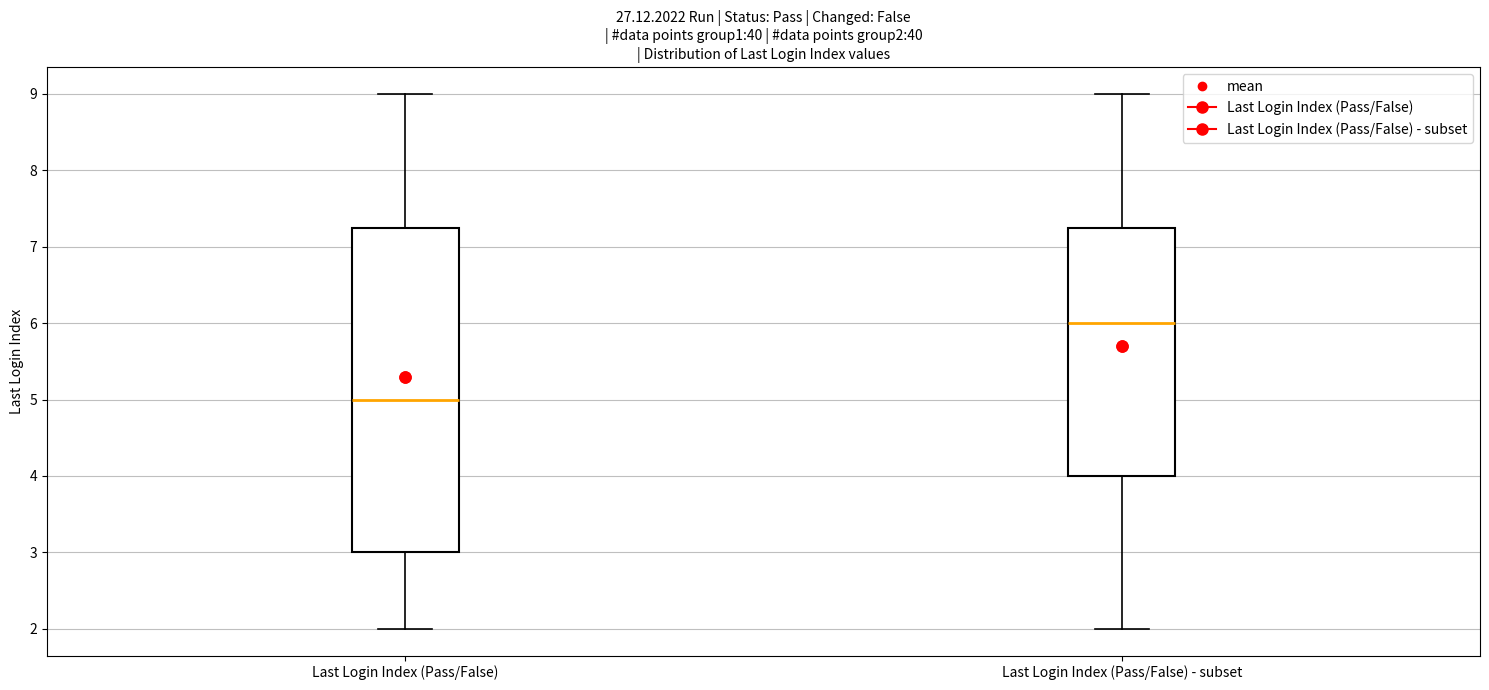

Which box has the lowest median line?

Last Login Index (Pass/False)